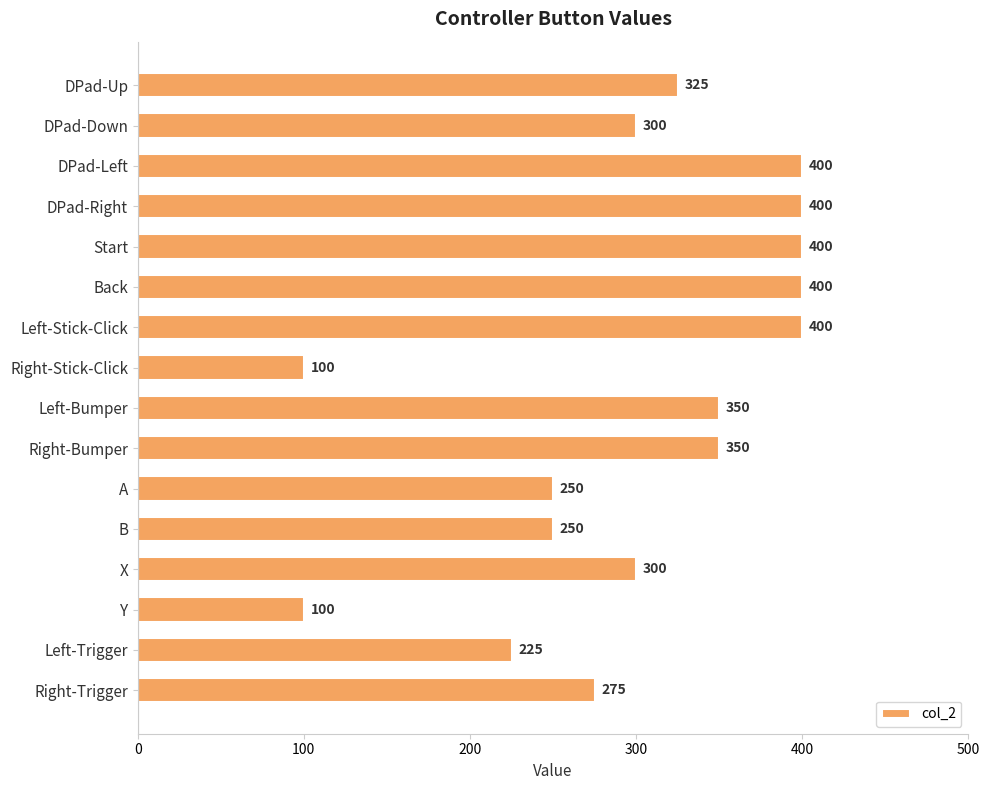

What is the approximate value at Back, to the nearest 10?

400